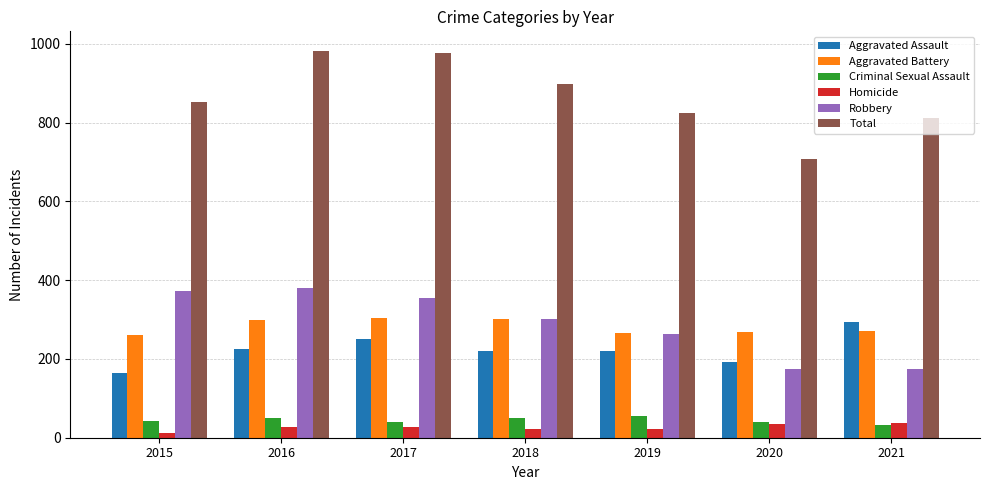

What is the maximum value for Robbery?

381